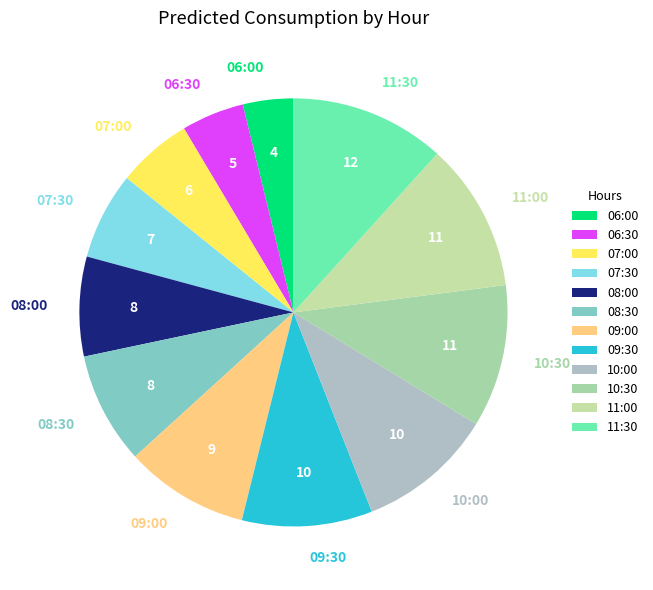

Is there a majority slice in this chart?

No